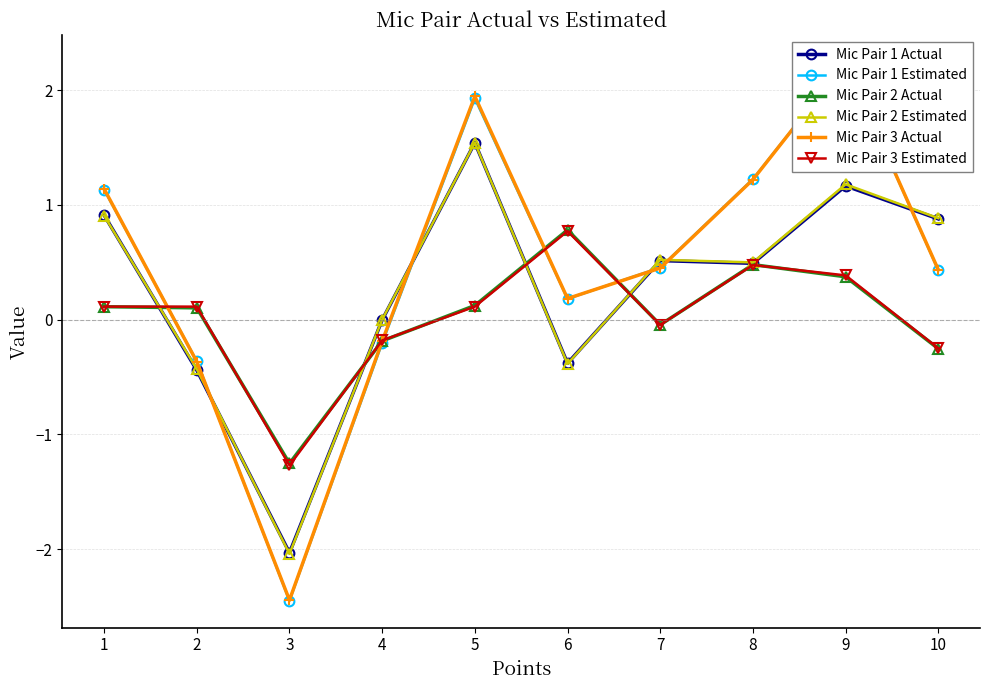

True or false: Mic Pair 1 Estimated has a value of -0.2 at 2.

False